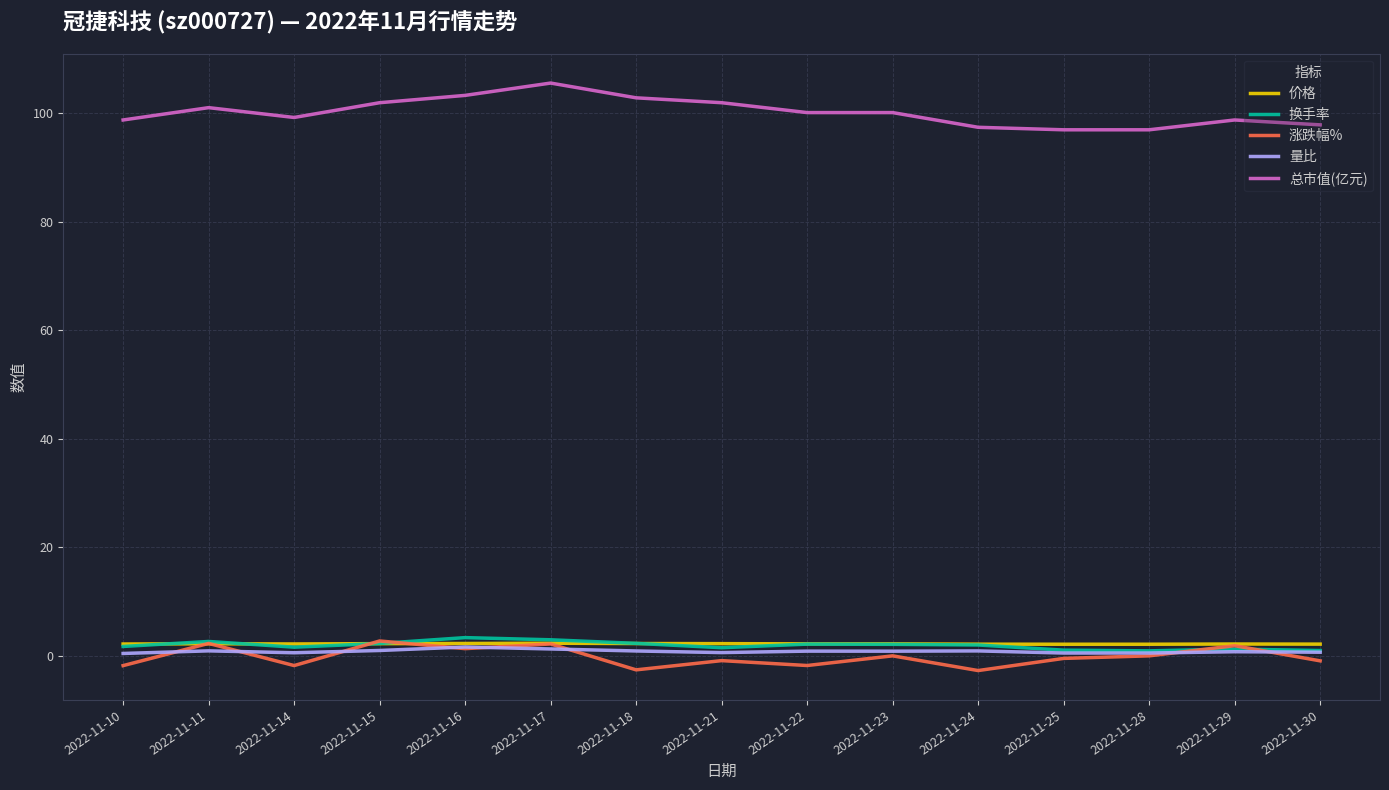

The 涨跌幅% series shows -0.9 at 2022-11-21. True or false?

True